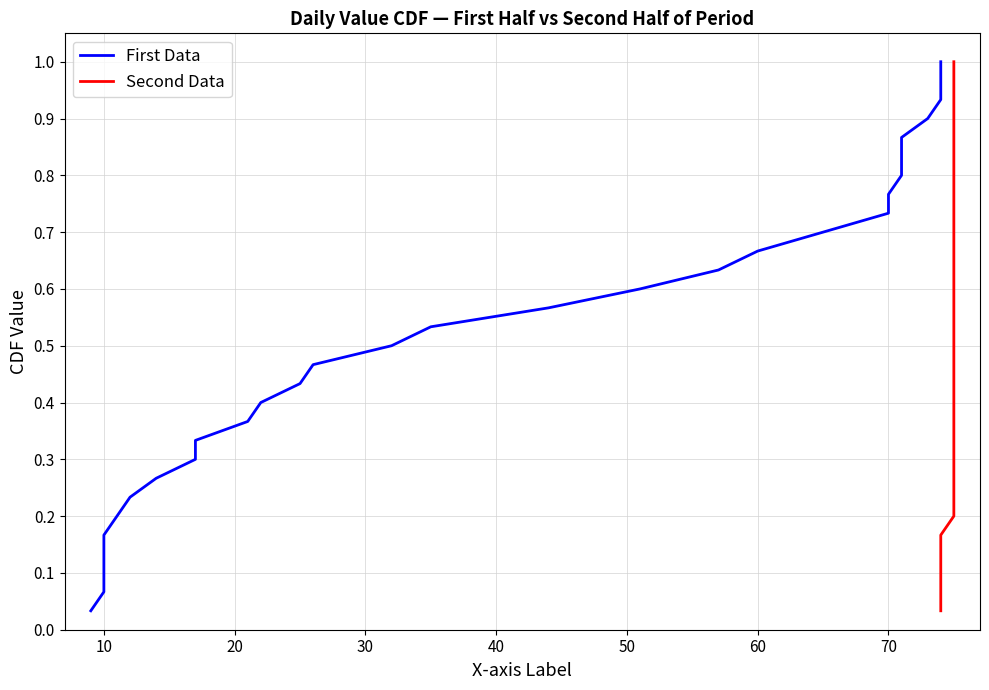

True or false: Second Data and First Data intersect in this chart.

False